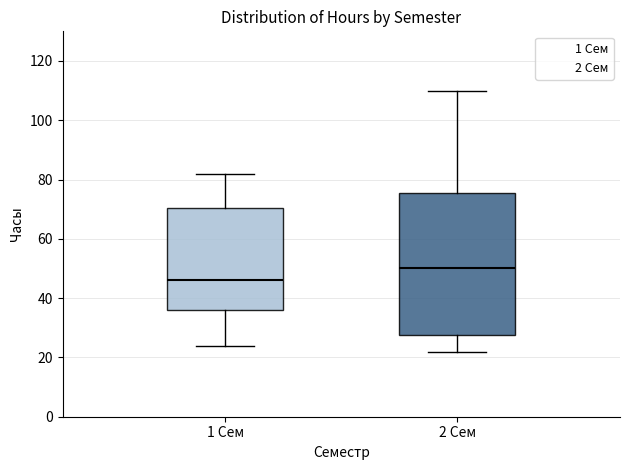

Reading left to right, transcribe this box plot: for each box, give where its median line is, the range the box spans, and where its two whiskers end, as read against the y-axis. The values are not printed on the chart, so give them approximately, as read against the axis.

1 Сем: median 46, box 36 to 70, whiskers 24 to 82
2 Сем: median 50, box 28 to 76, whiskers 22 to 110